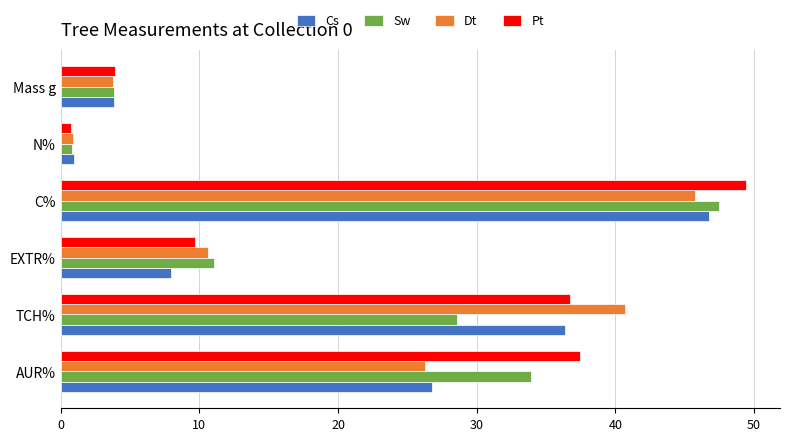

What is the sum of all Pt values?

137.9